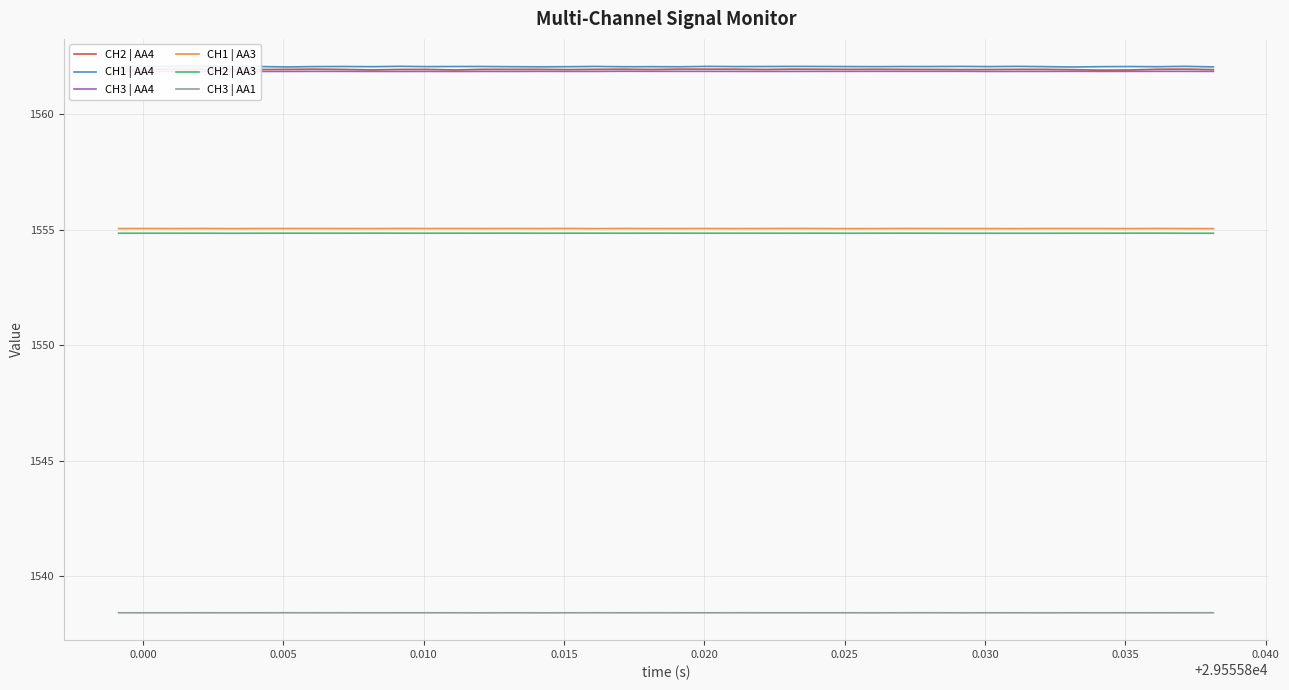

True or false: CH3 | AA1 and CH3 | AA4 intersect in this chart.

False